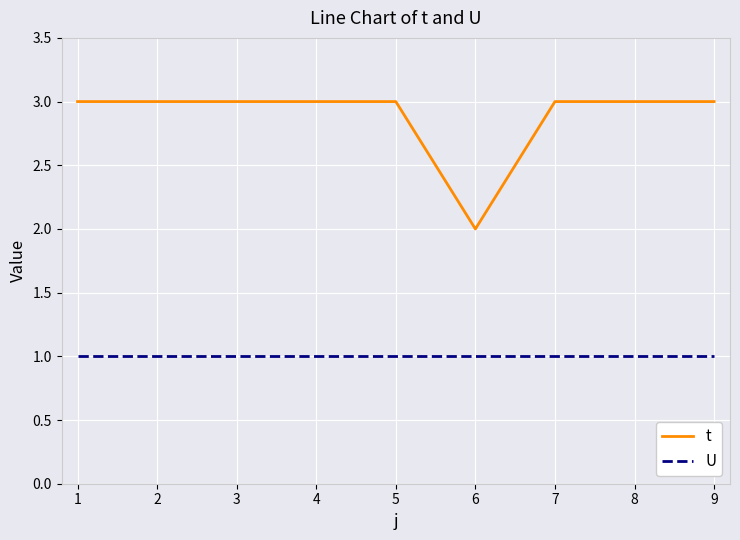

Count the t values in the range 3 to 4.

8